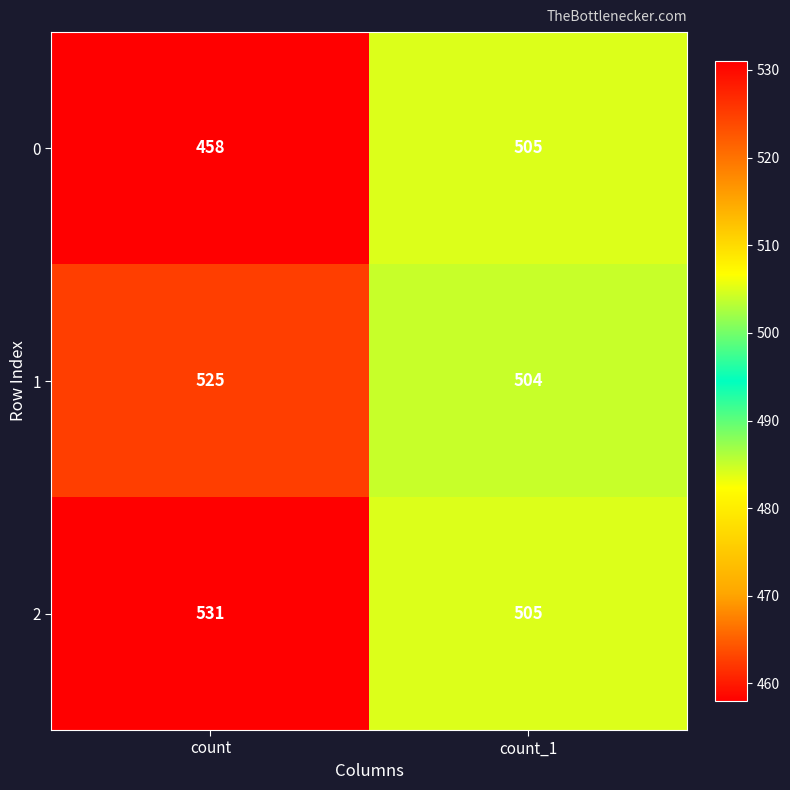

What is the difference between the 1 values at count and count_1?

21